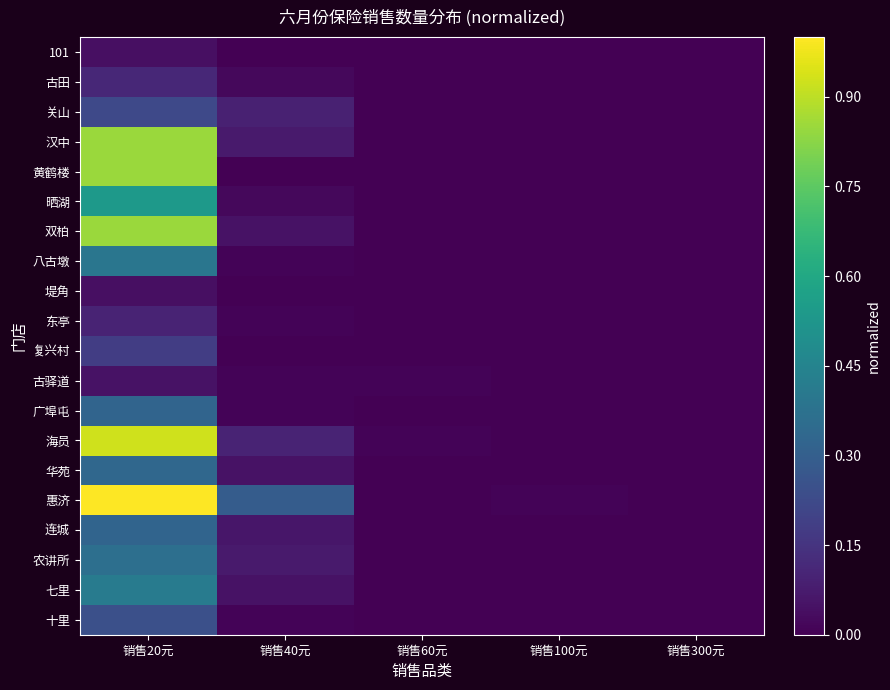

Rank the series by their maximum value, from lowest to highest.

101, 堤角, 古驿道, 东亭, 古田, 复兴村, 关山, 十里, 广埠屯, 连城, 华苑, 农讲所, 八古墩, 七里, 晒湖, 汉中, 黄鹤楼, 双柏, 海员, 惠济